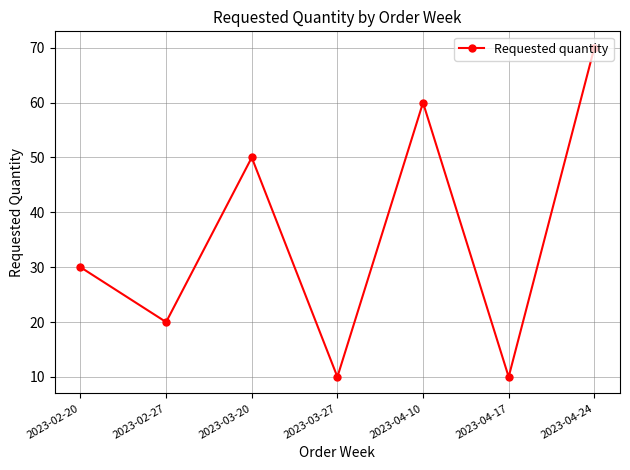

What is the minimum value shown in the chart?

10